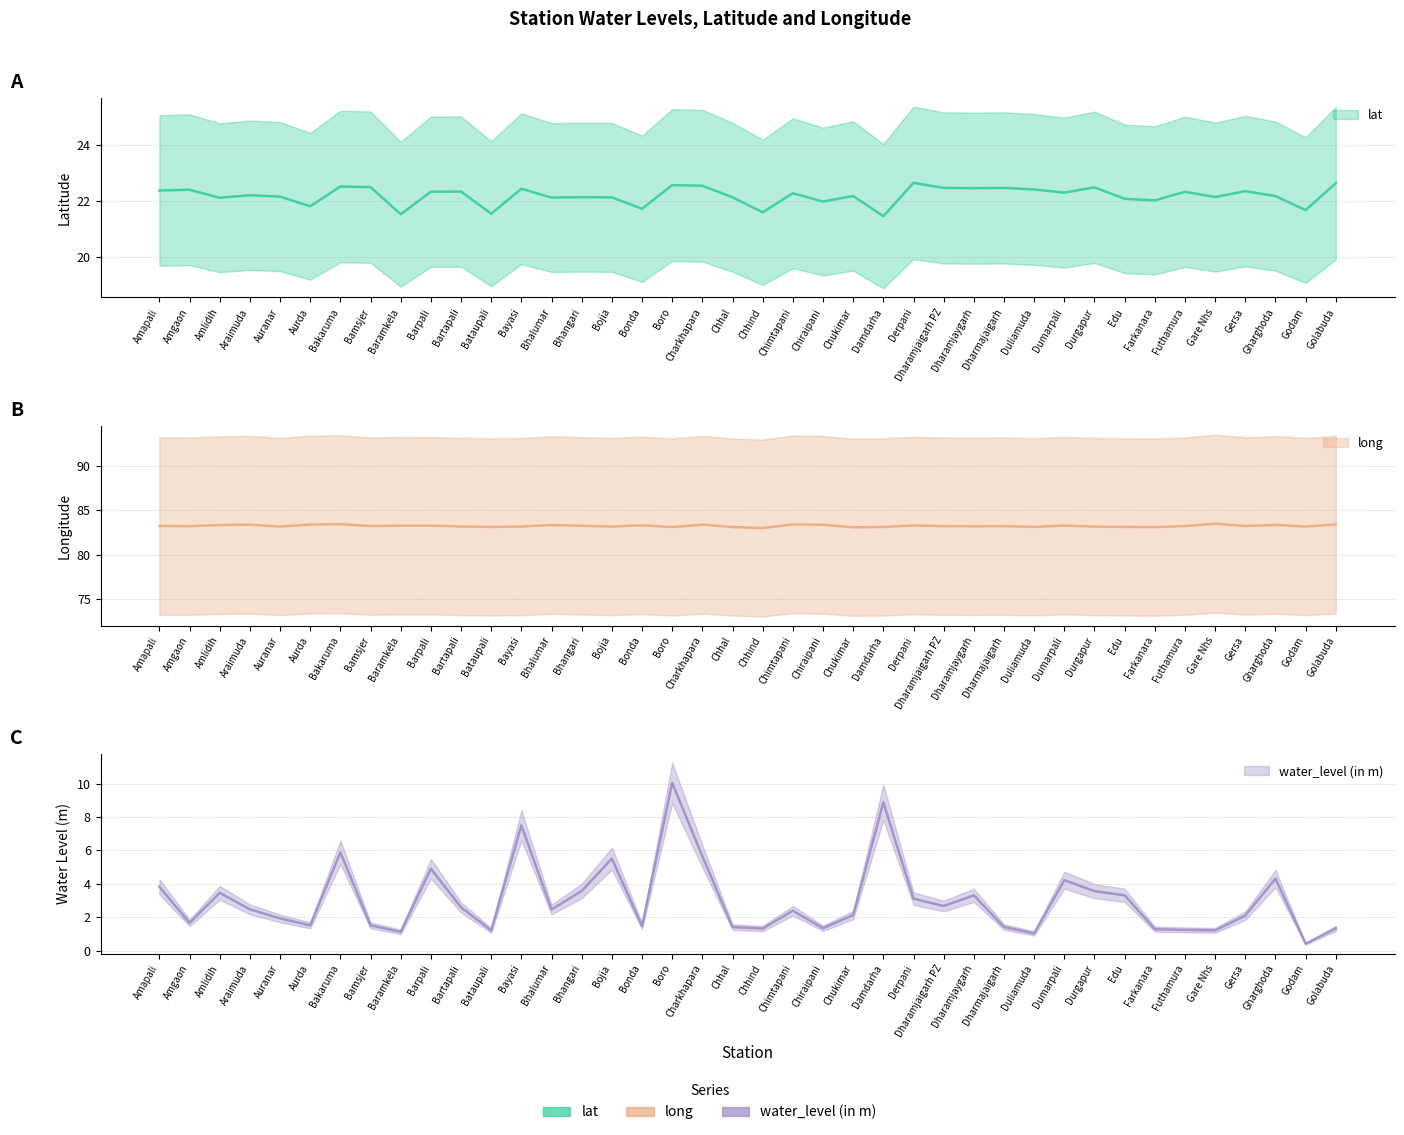

Is this an area chart (filled region under the line)?

No